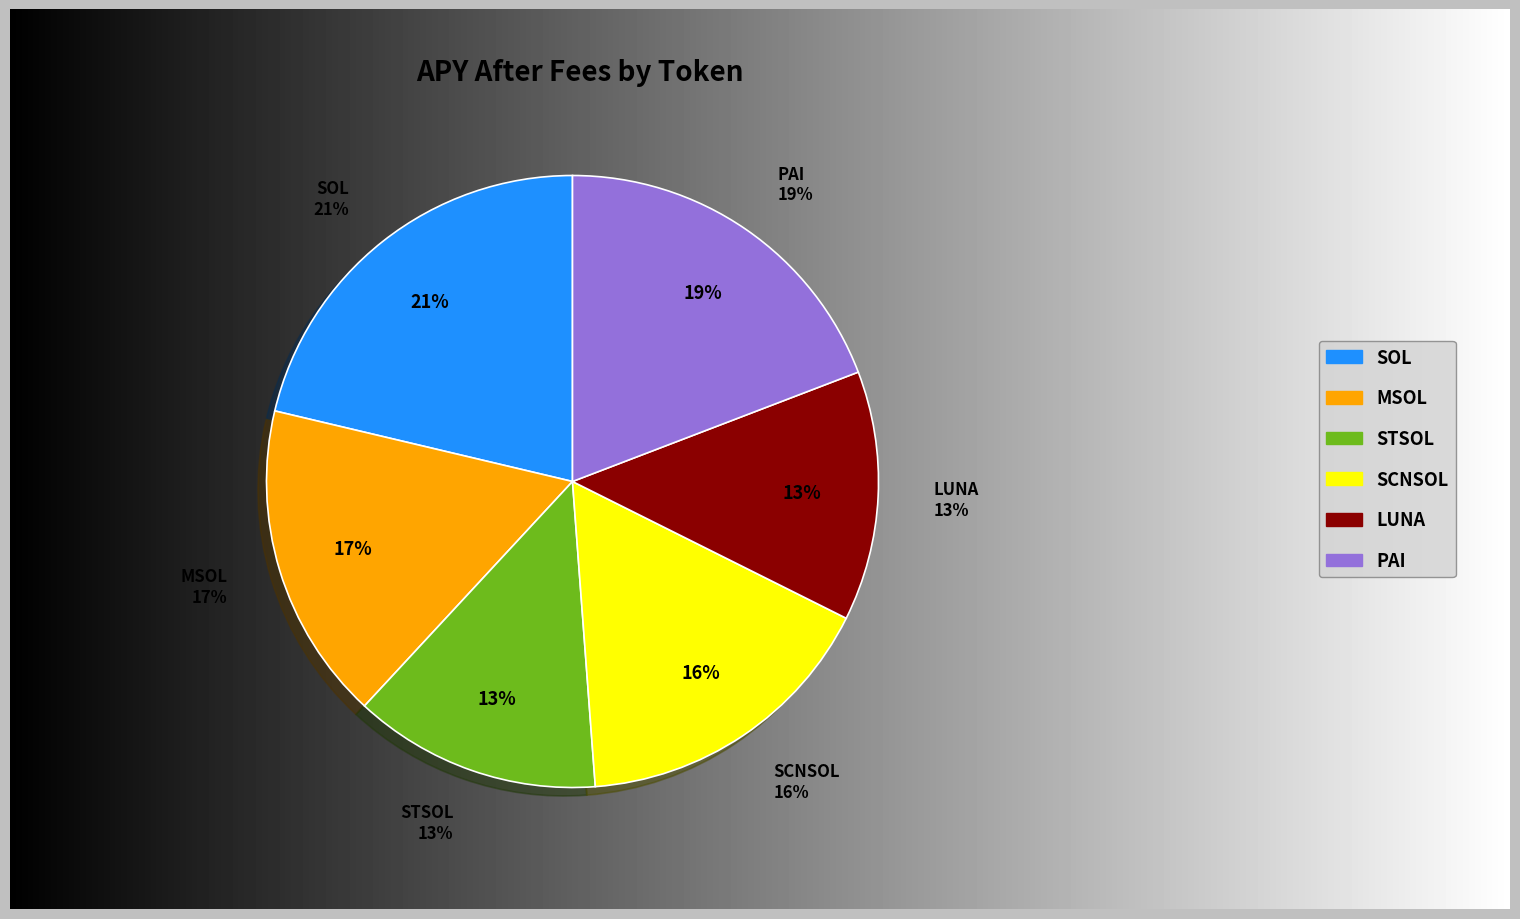

How many slices are in this pie chart?

6